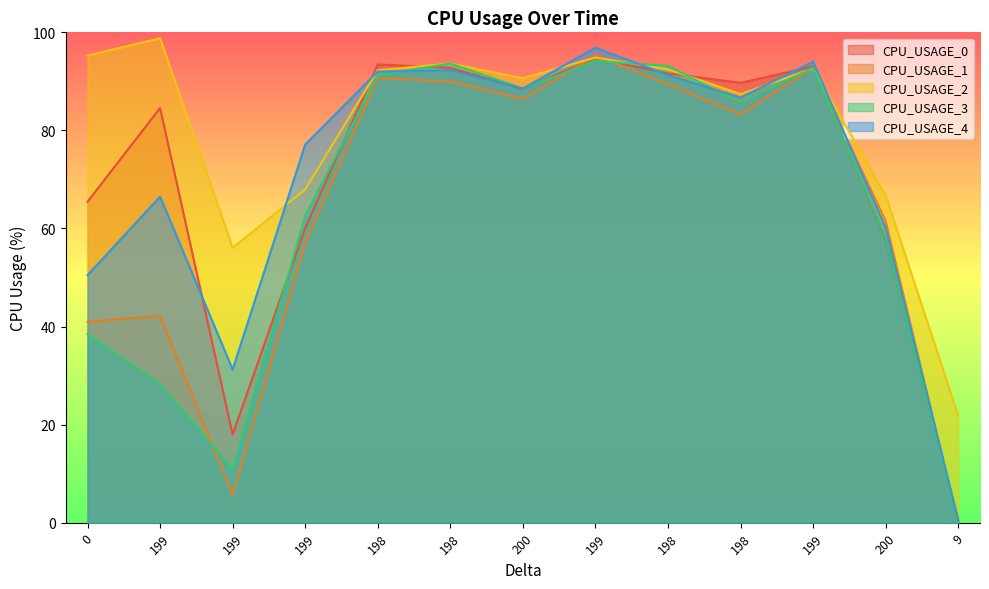

What are all the series names shown in the legend?

CPU_USAGE_0, CPU_USAGE_1, CPU_USAGE_2, CPU_USAGE_3, CPU_USAGE_4